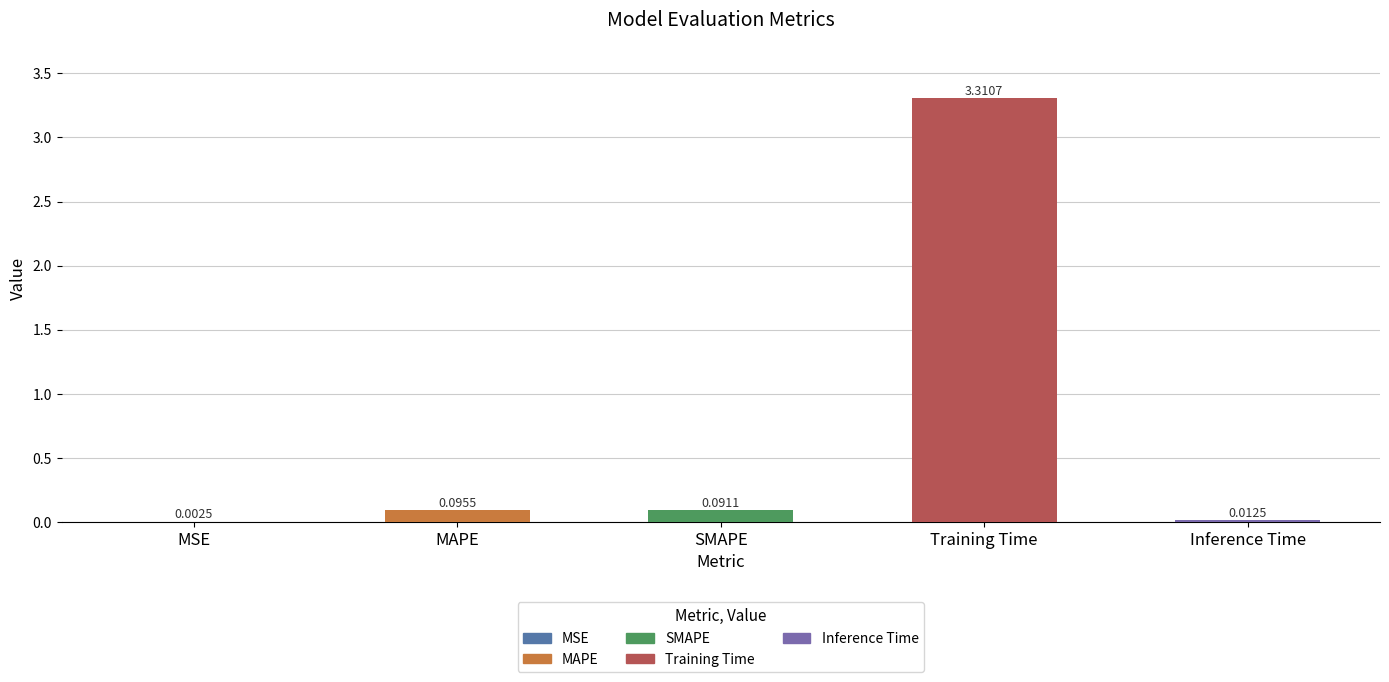

What is the sum of all values?

3.5